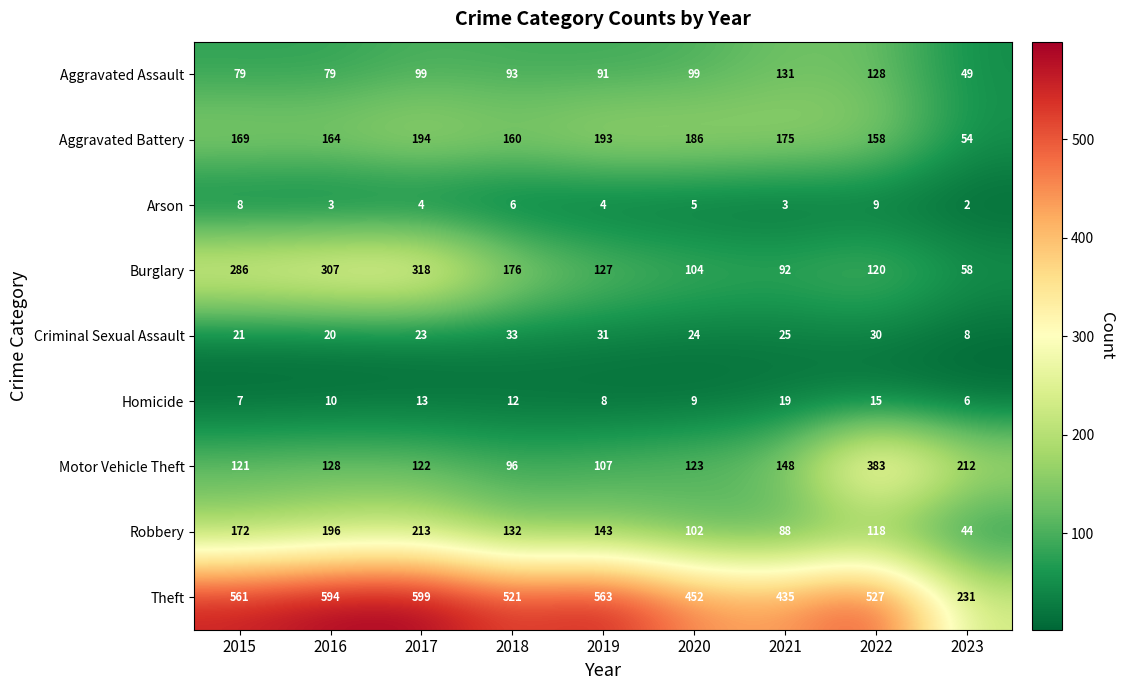

What is the maximum value for Burglary?

318